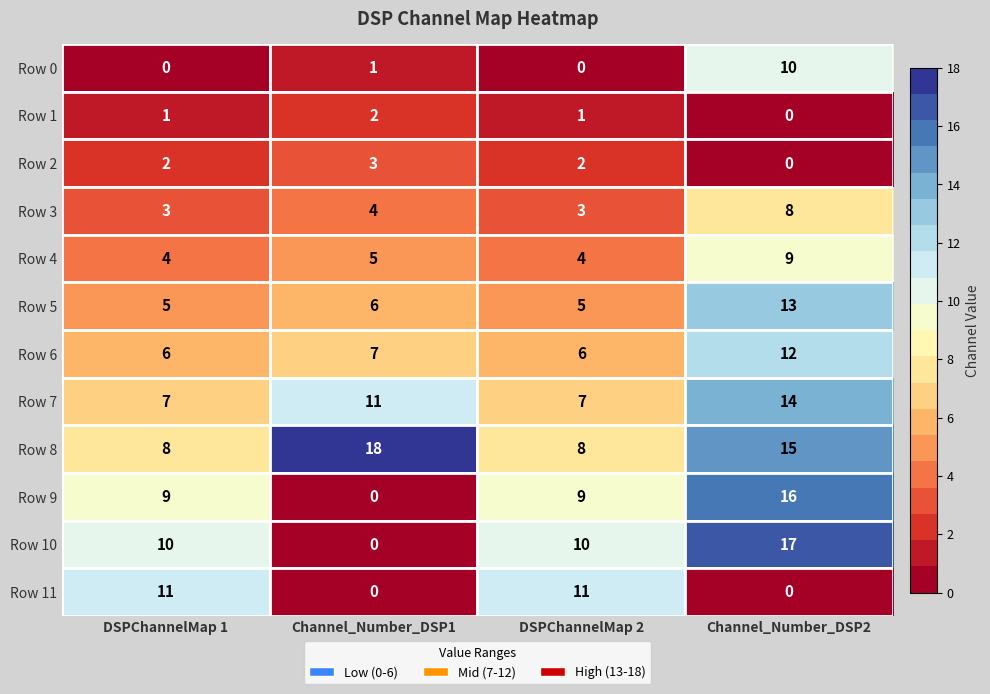

At how many categories does at least one series exceed 4?

4